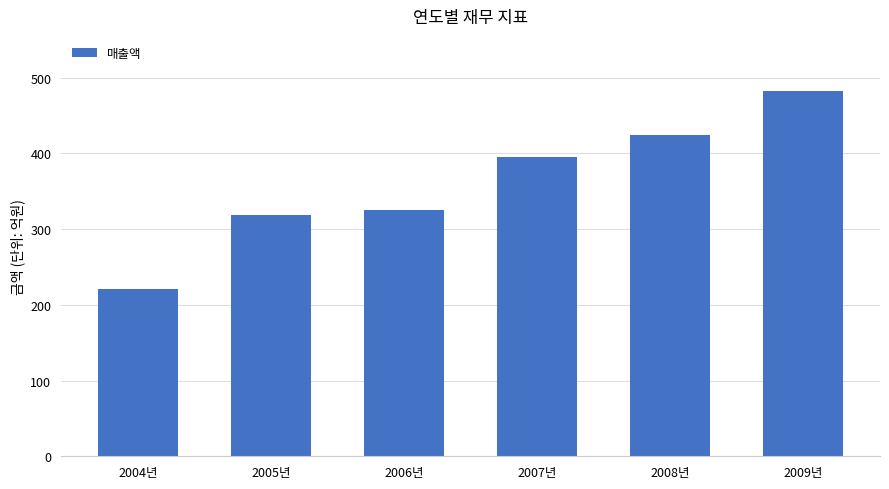

What is the difference between the values at 2006년 and 2008년?

99.7